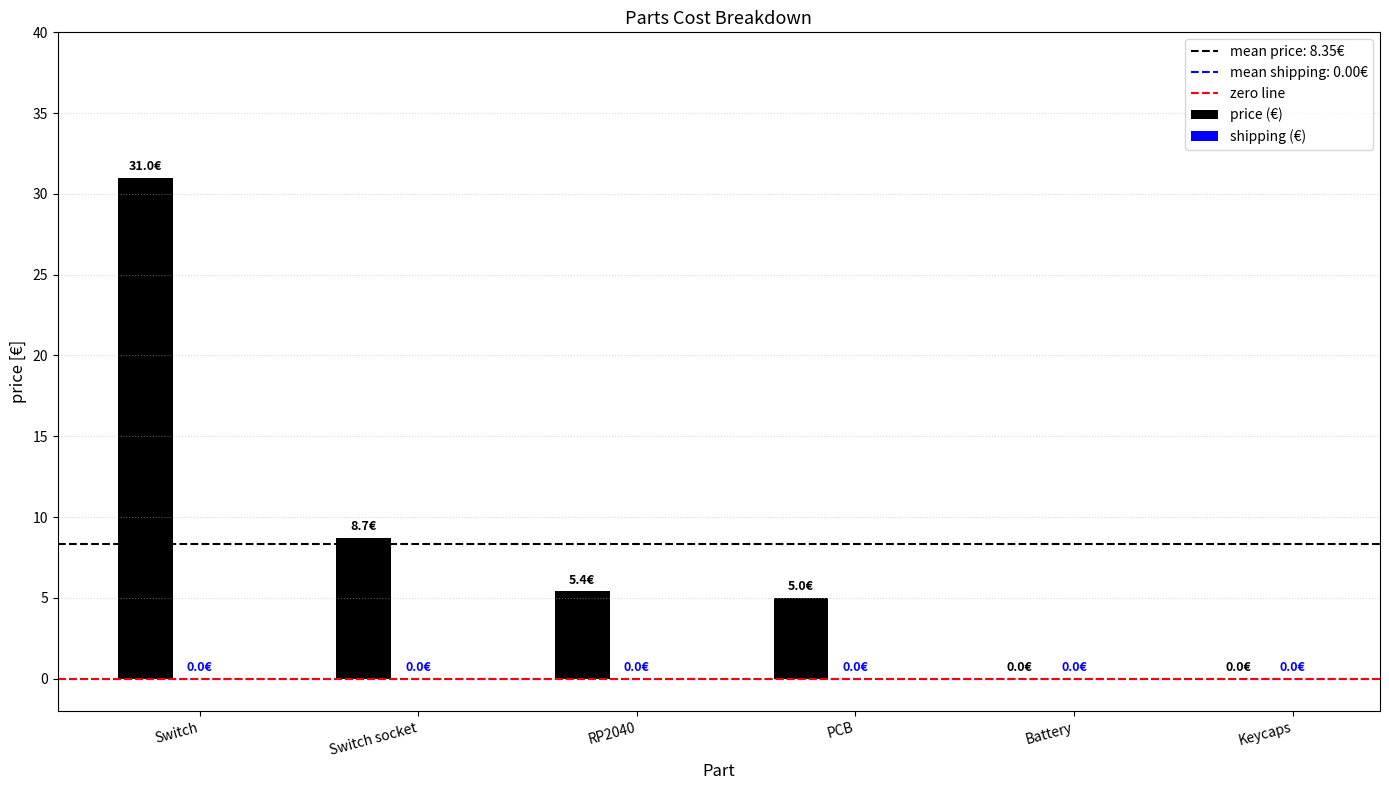

What is the sum of the values at PCB and Switch socket?

13.7